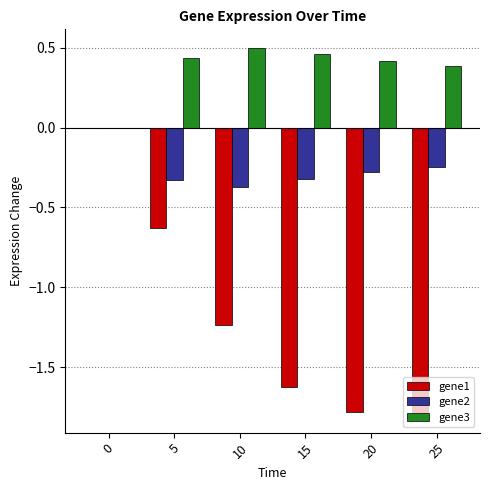

How many gene1 values are between -1 and 0?

2